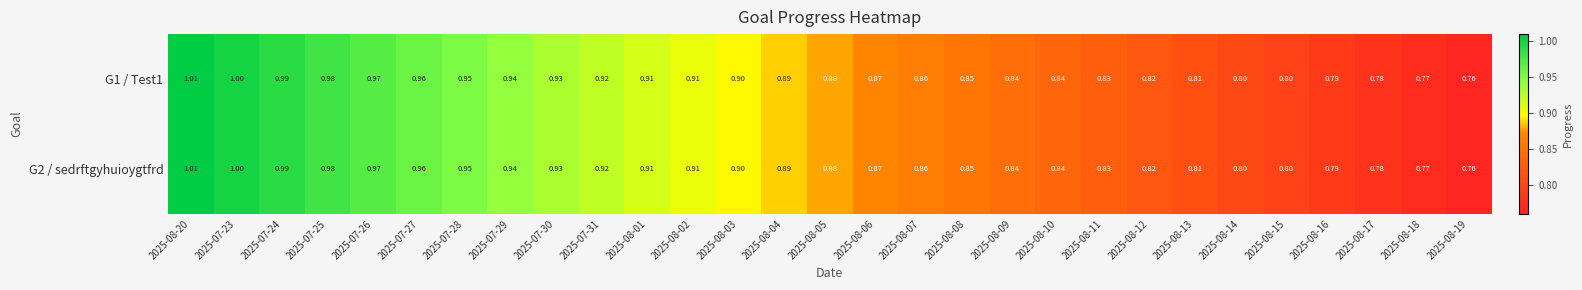

How many distinct data groups are displayed?

2